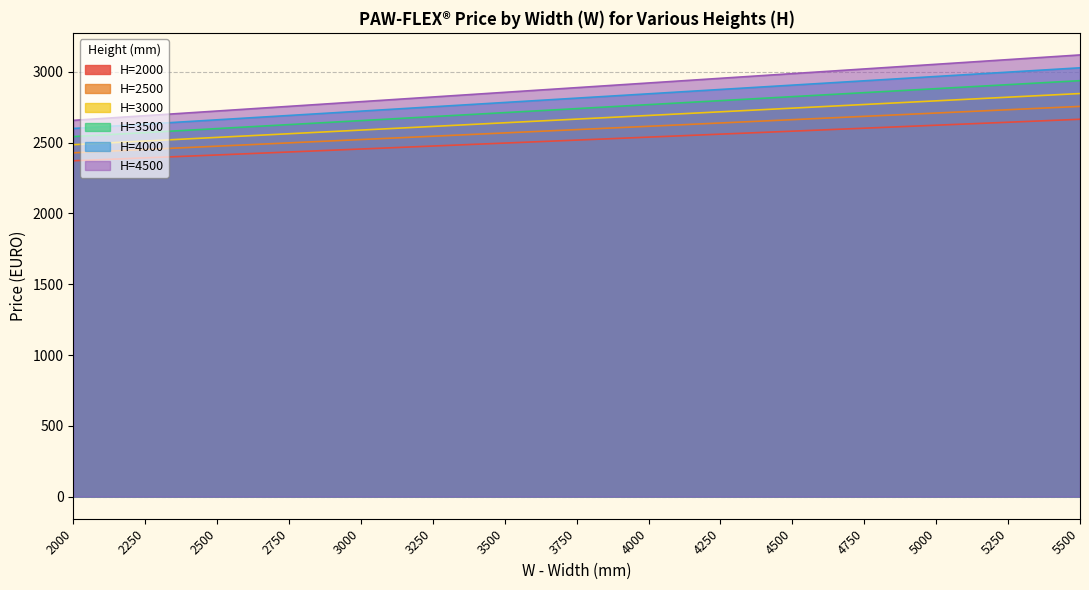

Reading left to right, extract all data points from this chart.

H=2000: 2000=2371.3	2250=2391.8	2500=2412.3	2750=2433.3	3000=2454.3	3250=2475.3	3500=2496.3	3750=2517.3	4000=2538.3	4250=2559.3	4500=2580.3	4750=2601.3	5000=2622.3	5250=2643.3	5500=2664.3
H=2500: 2000=2427.5	2250=2450.9	2500=2474.3	2750=2497.7	3000=2521.1	3250=2544.6	3500=2568.0	3750=2591.4	4000=2614.8	4250=2638.2	4500=2661.6	4750=2685.0	5000=2708.4	5250=2731.8	5500=2755.2
H=3000: 2000=2484.8	2250=2510.6	2500=2536.4	2750=2562.2	3000=2588.0	3250=2613.8	3500=2639.6	3750=2665.4	4000=2691.2	4250=2717.0	4500=2742.8	4750=2768.6	5000=2794.4	5250=2820.2	5500=2846.0
H=3500: 2000=2542.1	2250=2570.3	2500=2598.5	2750=2626.7	3000=2654.9	3250=2683.1	3500=2711.3	3750=2739.5	4000=2767.7	4250=2795.9	4500=2824.1	4750=2852.3	5000=2880.5	5250=2908.7	5500=2936.9
H=4000: 2000=2599.4	2250=2630.0	2500=2660.6	2750=2691.1	3000=2721.7	3250=2752.3	3500=2782.9	3750=2813.5	4000=2844.1	4250=2874.7	4500=2905.3	4750=2935.9	5000=2966.5	5250=2997.1	5500=3027.7
H=4500: 2000=2656.6	2250=2689.6	2500=2722.6	2750=2755.6	3000=2788.6	3250=2821.6	3500=2854.6	3750=2887.6	4000=2920.6	4250=2953.6	4500=2986.6	4750=3019.6	5000=3052.6	5250=3085.6	5500=3118.6